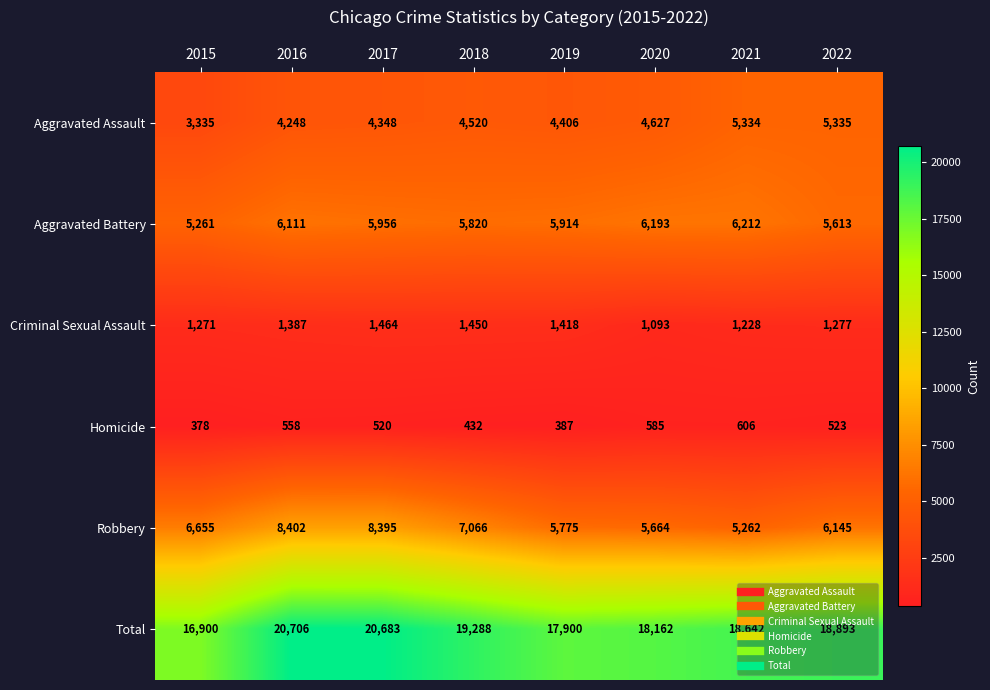

What is the average value of the Aggravated Assault series?

4519